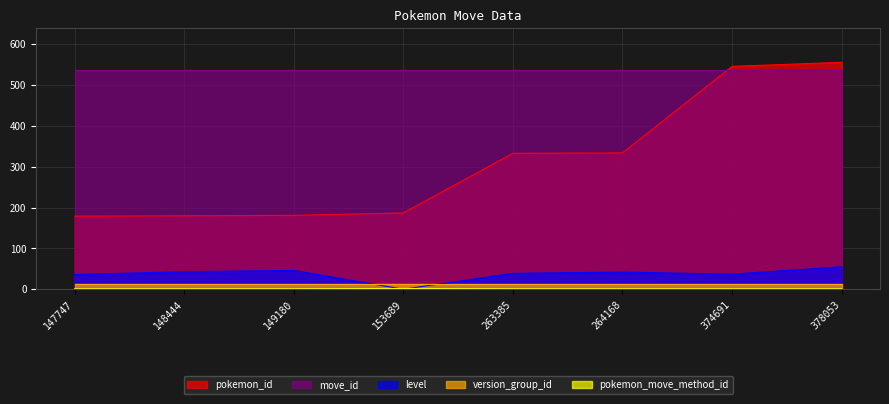

True or false: pokemon_id and pokemon_move_method_id cross at least once.

False